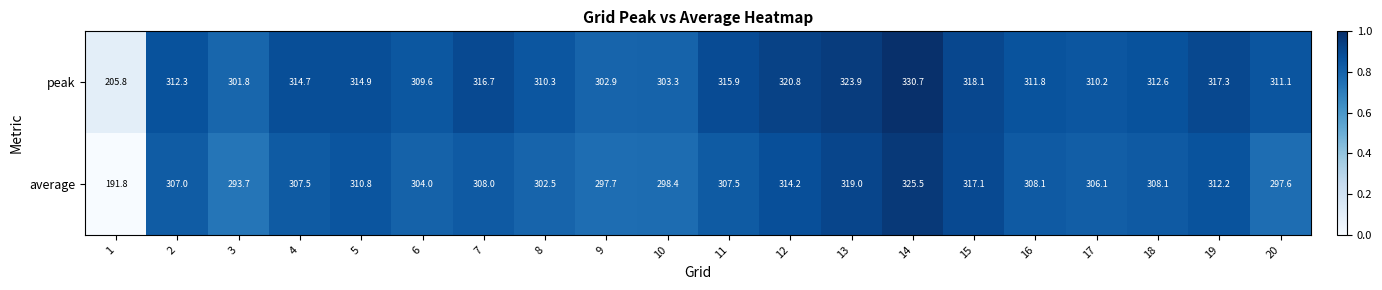

Which category has the highest value across all series?

14